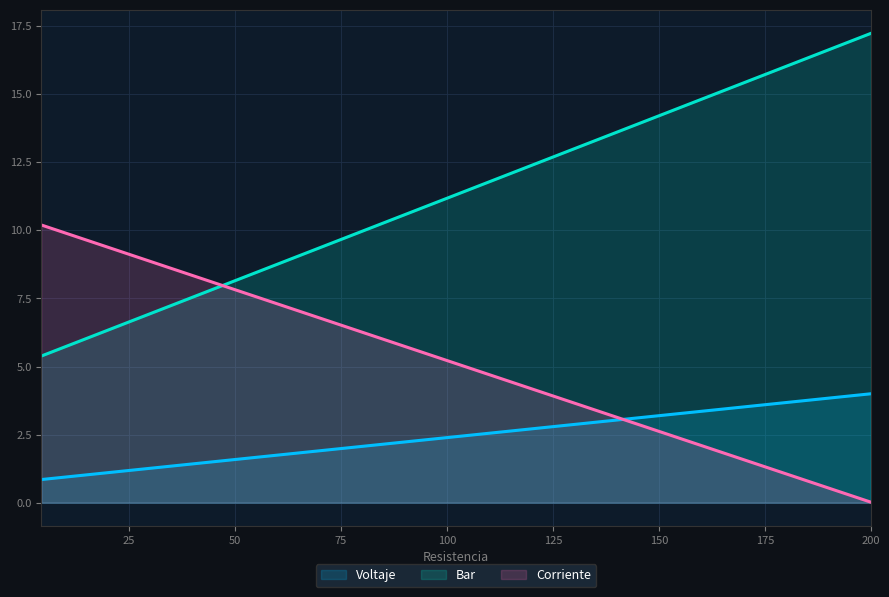

How many data points in Corriente are above 10?

1